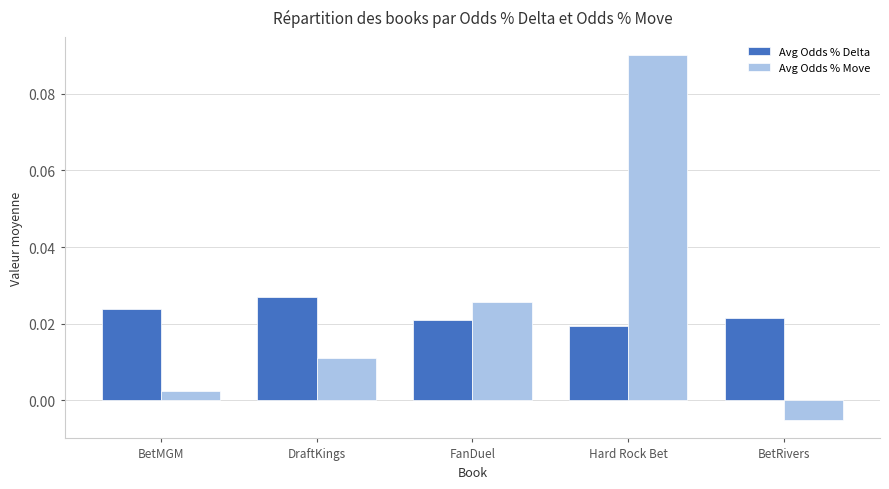

Which label corresponds to the smallest value in the chart?

BetRivers